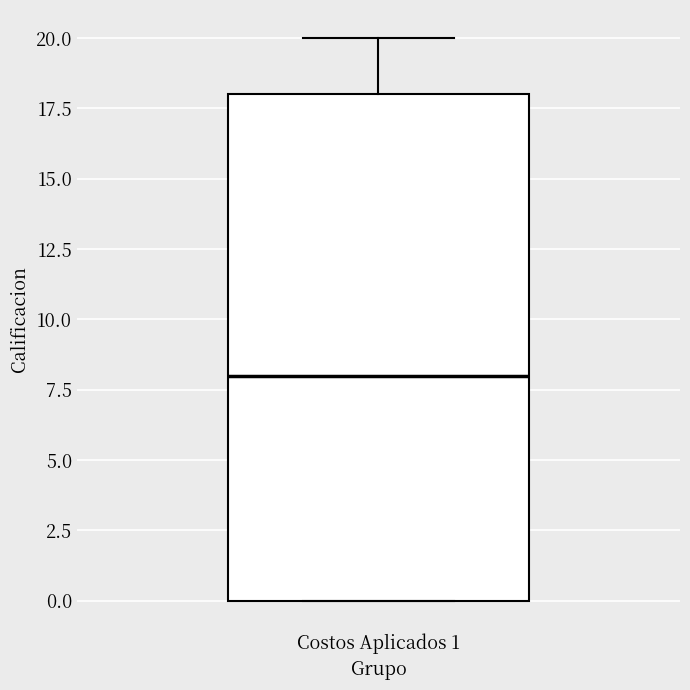

Transcribe this box plot: give where the median line is, the range the box spans, and where the two whiskers end, as read against the y-axis. The values are not printed on the chart, so give them approximately, as read against the axis.

median 8, box 0 to 18, whiskers 0 to 20